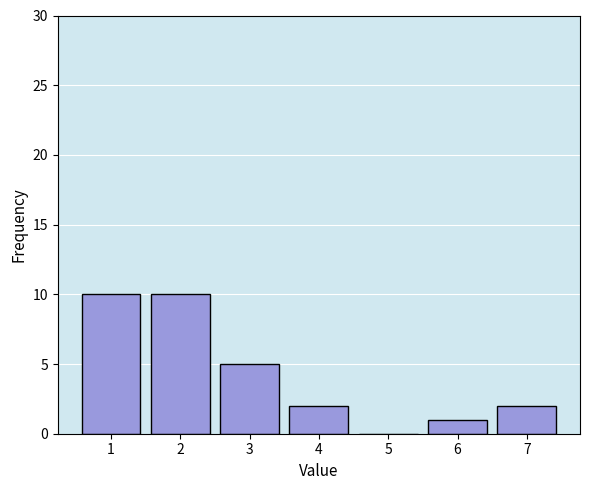

Reading left to right, extract all data points from this chart.

1=10	2=10	3=5	4=2	5=0	6=1	7=2